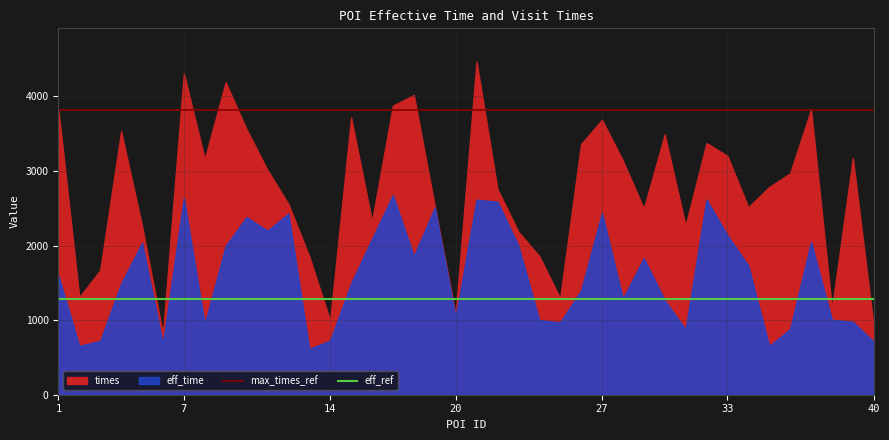

True or false: max_times_ref and eff_ref cross at least once.

False